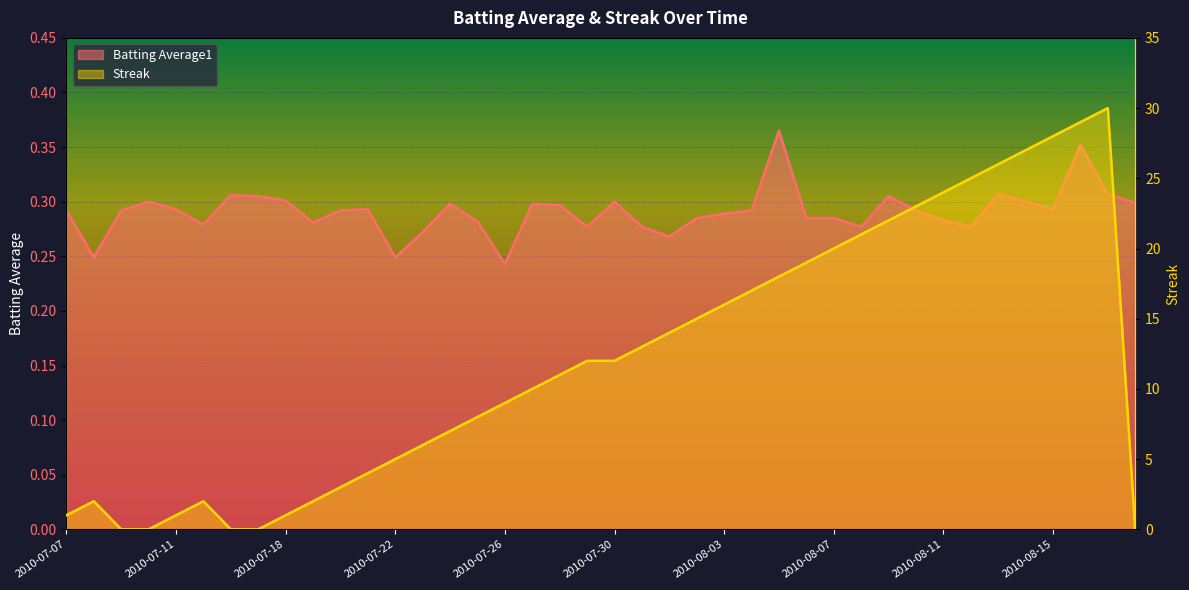

What are all the series names shown in the legend?

Batting Average1, Streak